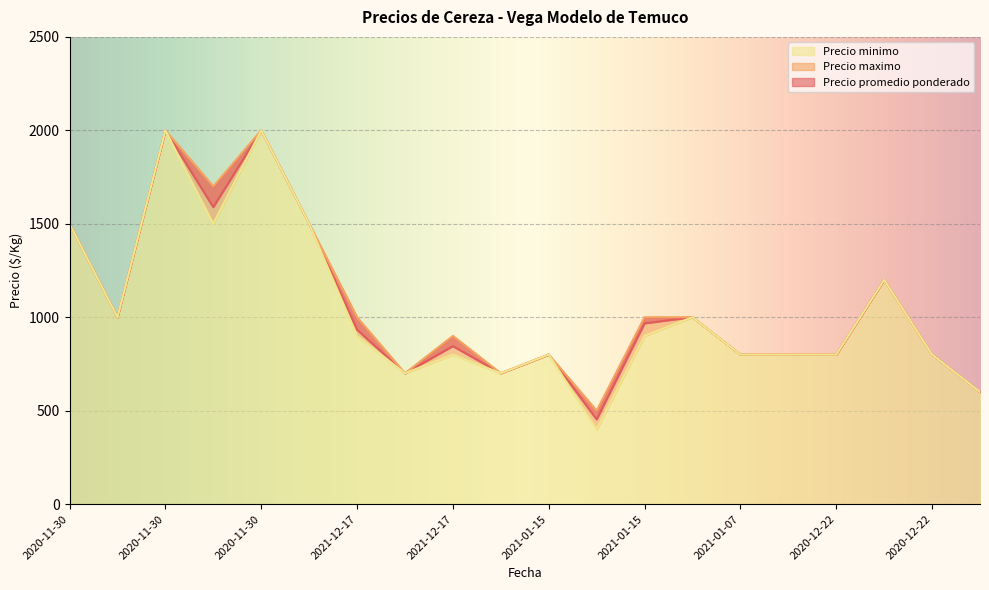

The Precio maximo series shows 159 at 2021-12-17. True or false?

False